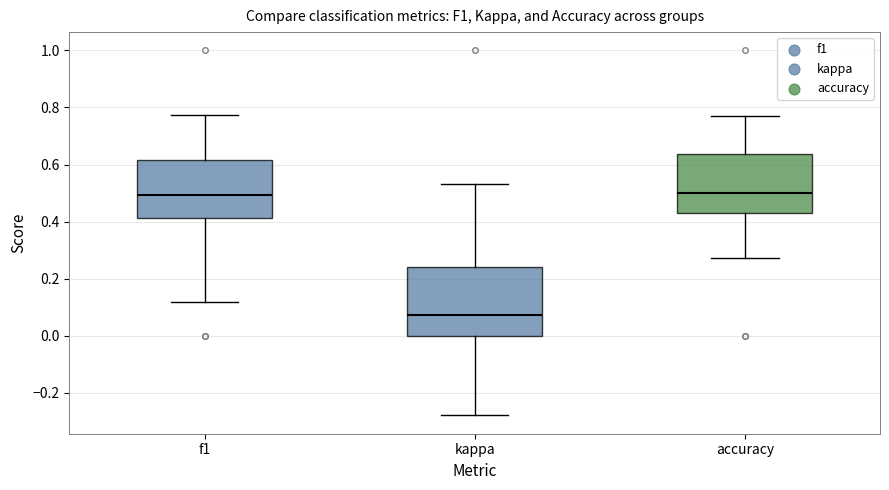

Which box's median line is the lowest?

kappa